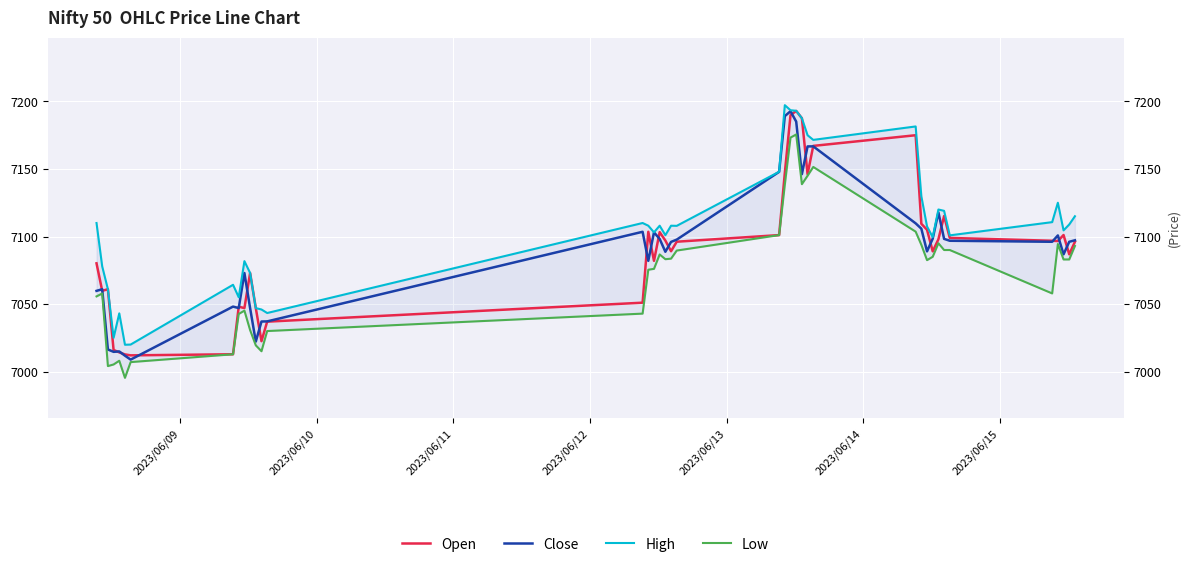

The value of Close at 2023/06/09 is 7059.8. True or false?

True